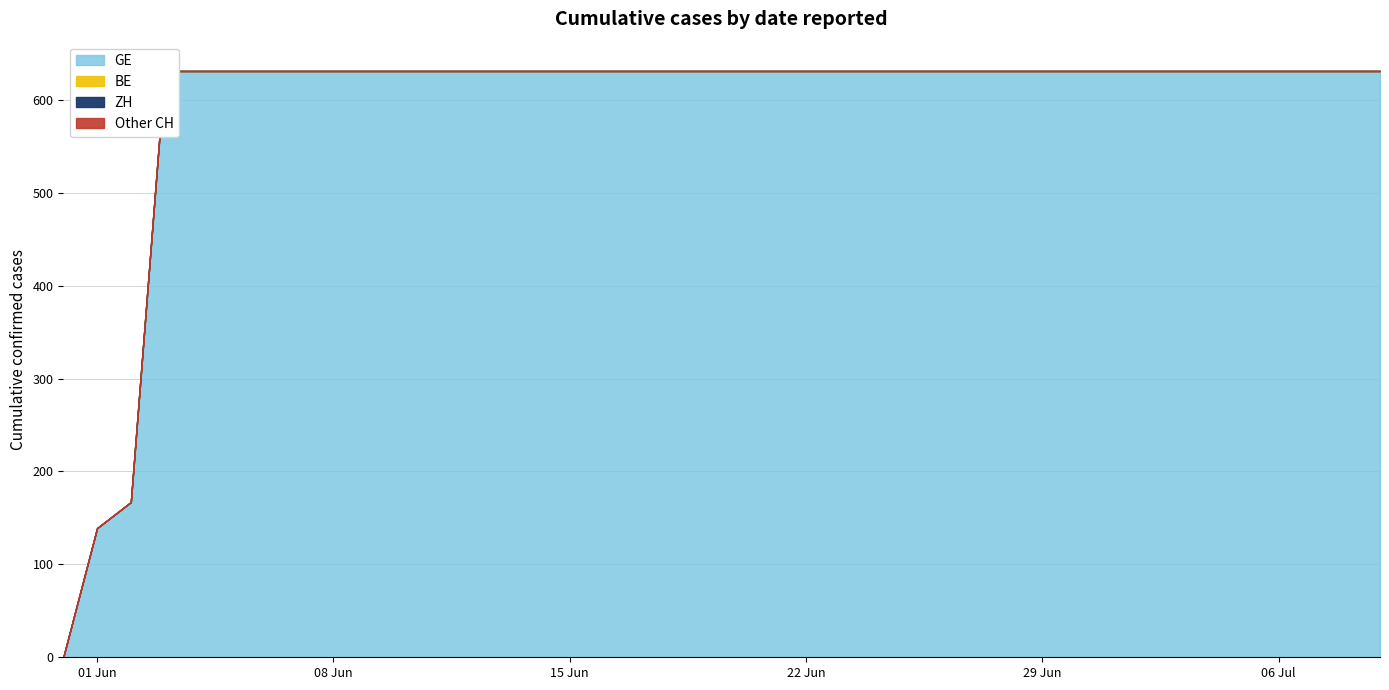

Reading left to right, extract all data points from this chart.

GE: 0=0	1=139	2=167	3=631	4=631	5=631	6=631	7=631	8=631	9=631	10=631	11=631	12=631	13=631	14=631	15=631	16=631	17=631	18=631	19=631	20=631	21=631	22=631	23=631	24=631	25=631	26=631	27=631	28=631	29=631	30=631	31=631	32=631	33=631	34=631	35=631	36=631	37=631	38=631	39=631
ZH: 0=0	1=0	2=0	3=0	4=0	5=0	6=0	7=0	8=0	9=0	10=0	11=0	12=0	13=0	14=0	15=0	16=0	17=0	18=0	19=0	20=0	21=0	22=0	23=0	24=0	25=0	26=0	27=0	28=0	29=0	30=0	31=0	32=0	33=0	34=0	35=0	36=0	37=0	38=0	39=0
BE: 0=0	1=0	2=0	3=0	4=0	5=0	6=0	7=0	8=0	9=0	10=0	11=0	12=0	13=0	14=0	15=0	16=0	17=0	18=0	19=0	20=0	21=0	22=0	23=0	24=0	25=0	26=0	27=0	28=0	29=0	30=0	31=0	32=0	33=0	34=0	35=0	36=0	37=0	38=0	39=0
CH: 0=0	1=139	2=167	3=631	4=631	5=631	6=631	7=631	8=631	9=631	10=631	11=631	12=631	13=631	14=631	15=631	16=631	17=631	18=631	19=631	20=631	21=631	22=631	23=631	24=631	25=631	26=631	27=631	28=631	29=631	30=631	31=631	32=631	33=631	34=631	35=631	36=631	37=631	38=631	39=631